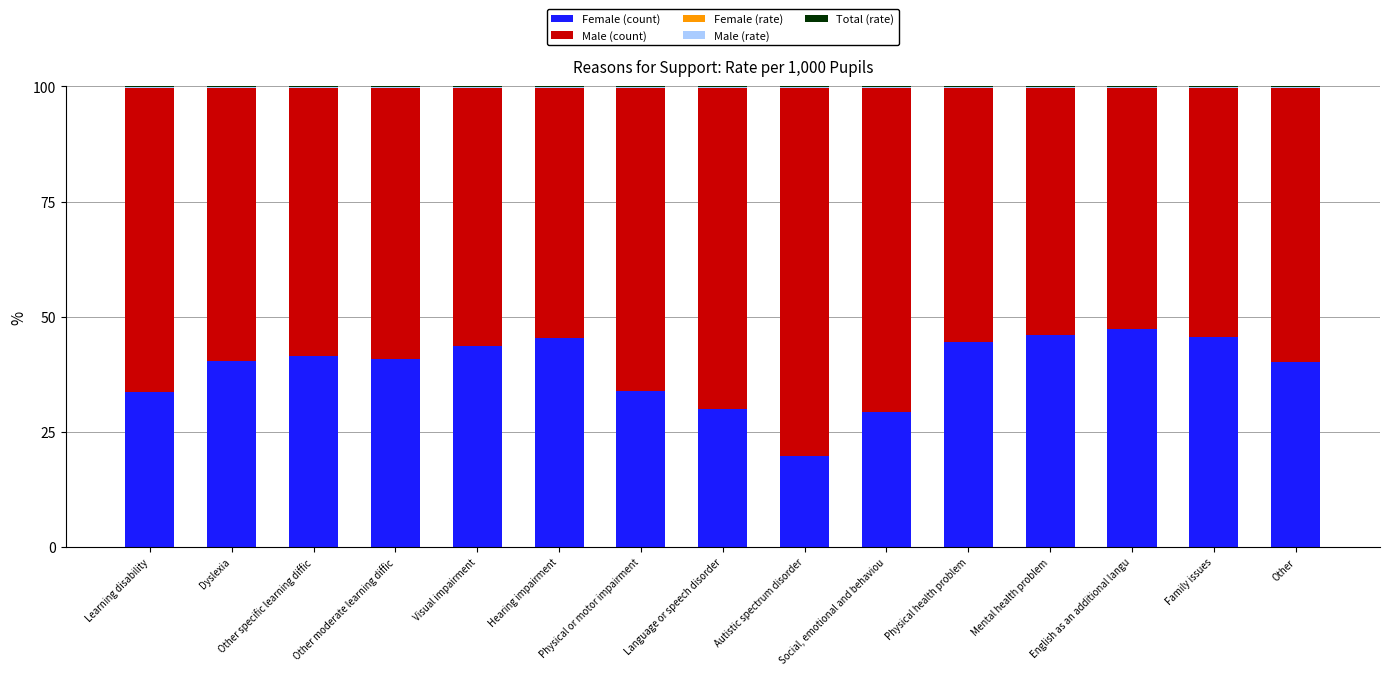

True or false: Female (count) has a value of 75.2 at Visual impairment.

False